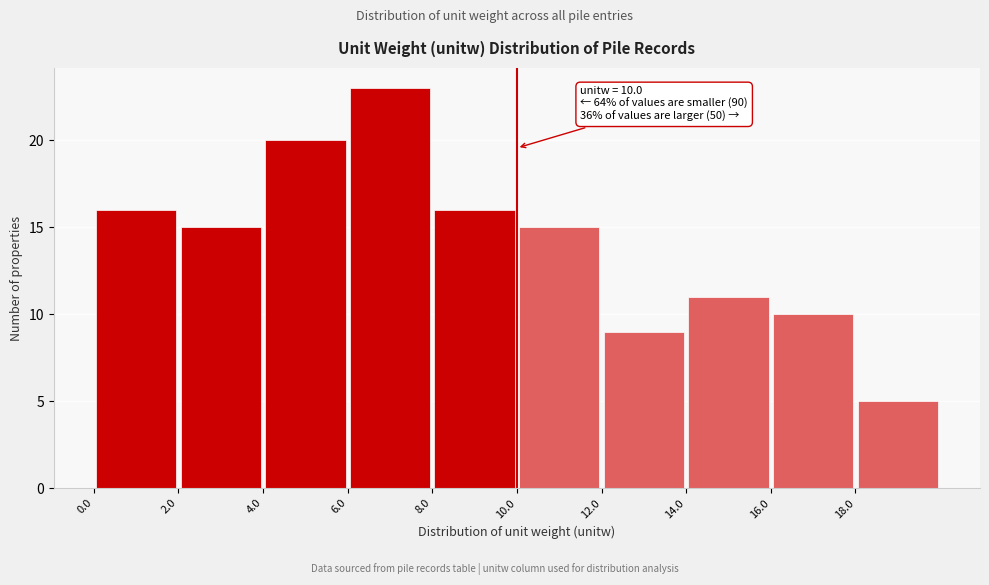

Over which range of the x-axis is the bar tallest?

6 to 8